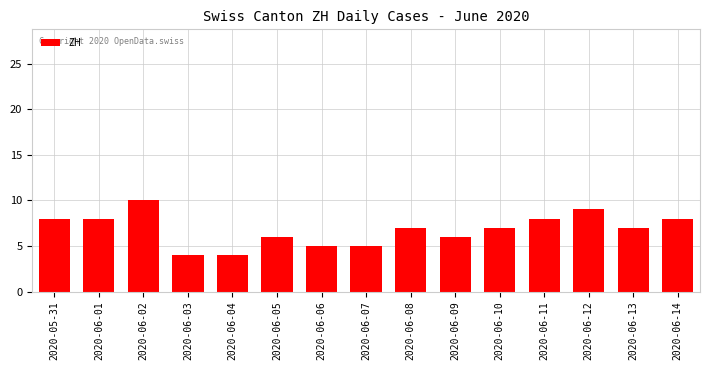

How many categories are shown in the chart?

15